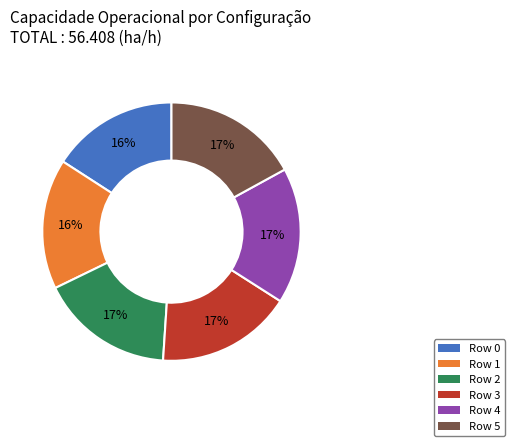

Is Row 5 the majority of the pie?

No